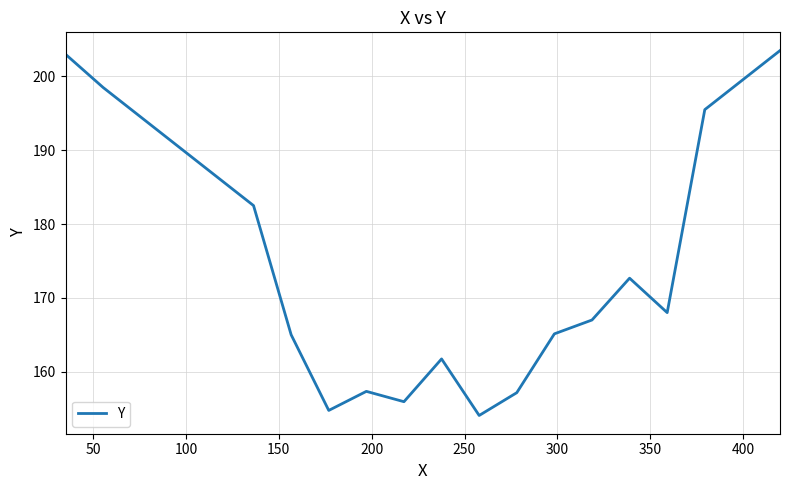

What is the difference between the maximum and minimum values?

49.4